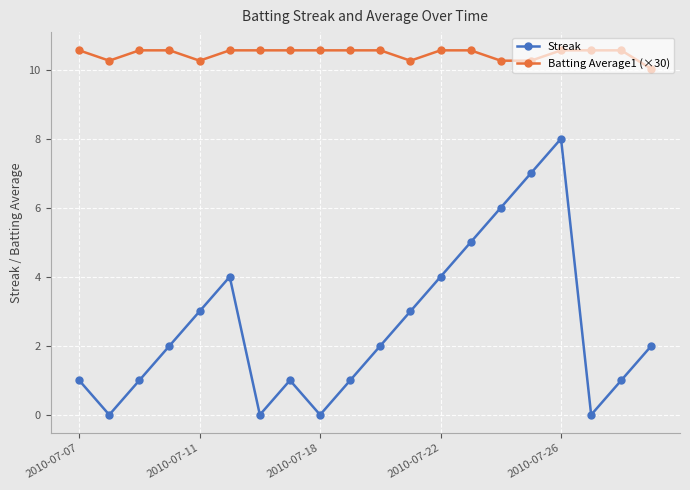

Which series has the widest spread of values?

Streak